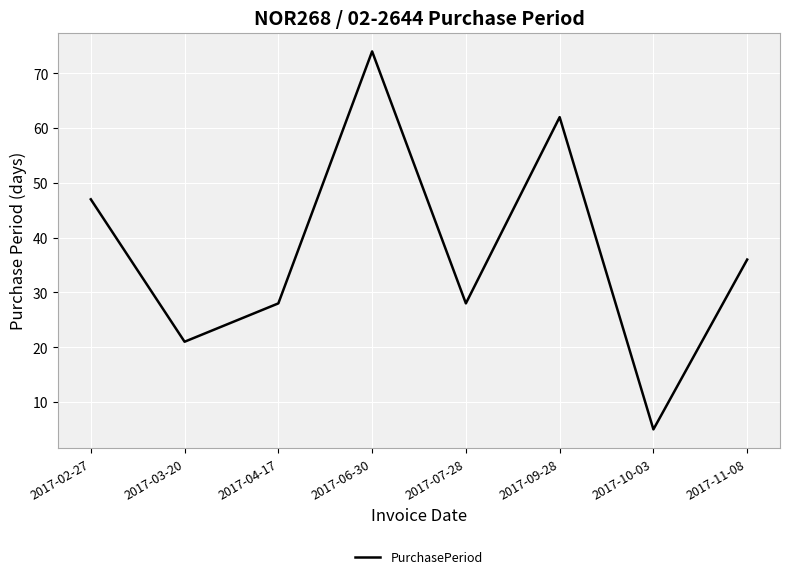

Where does the data first go above 36?

2017-02-27